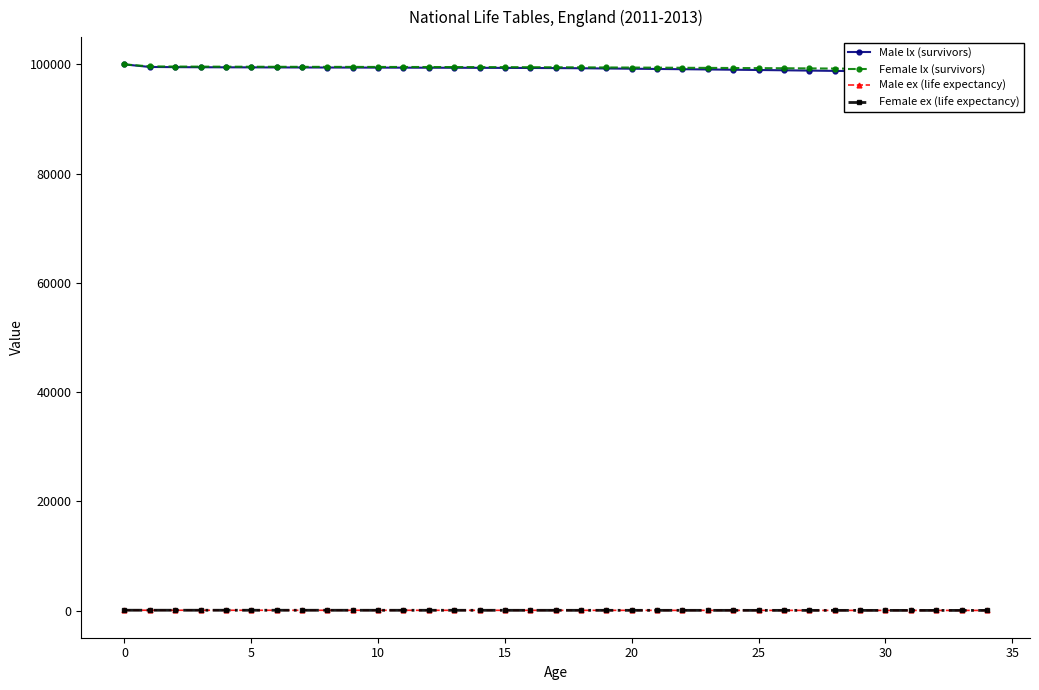

How many distinct data groups are displayed?

4